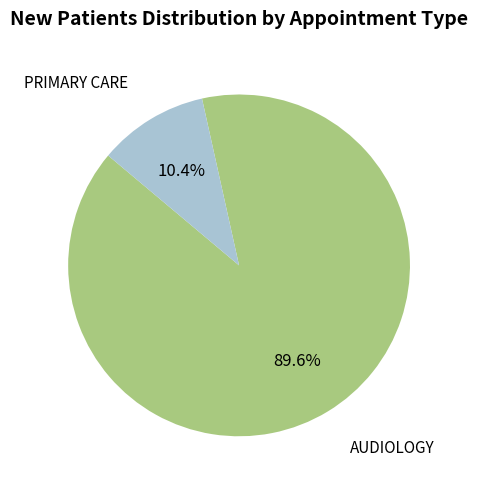

How many slices are in this pie chart?

2